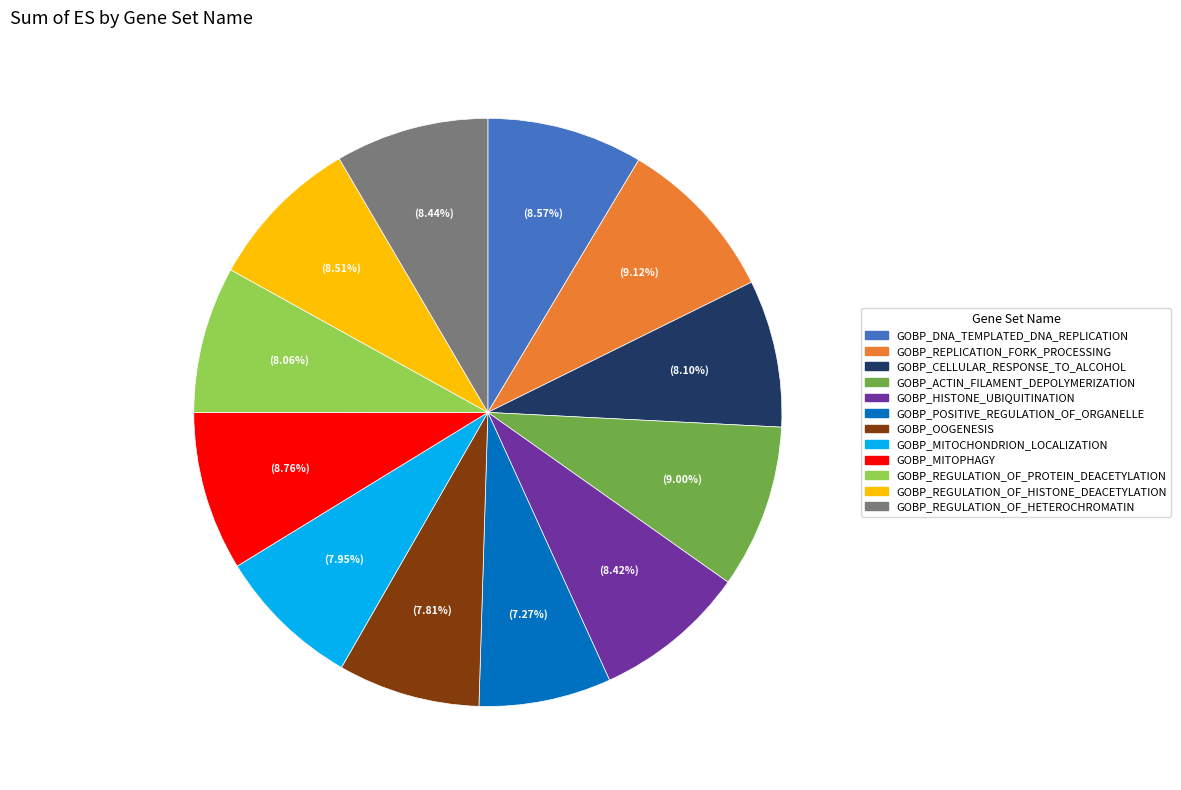

Between GOBP_REGULATION_OF_PROTEIN_DEACETYLATION and GOBP_POSITIVE_REGULATION_OF_ORGANELLE, which is larger?

GOBP_REGULATION_OF_PROTEIN_DEACETYLATION